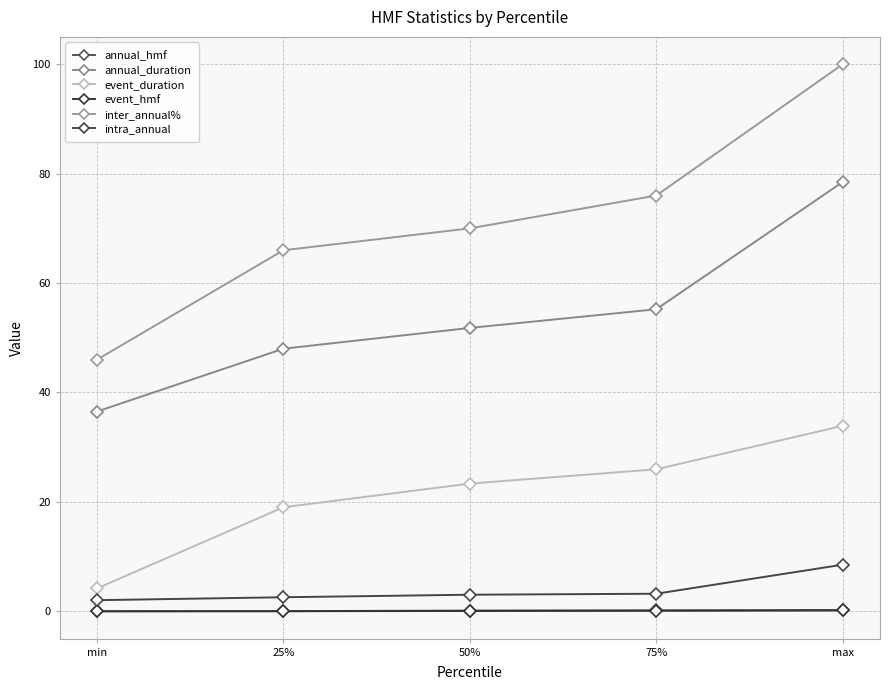

What are all the series names shown in the legend?

annual_hmf, annual_duration, event_duration, event_hmf, inter_annual%, intra_annual